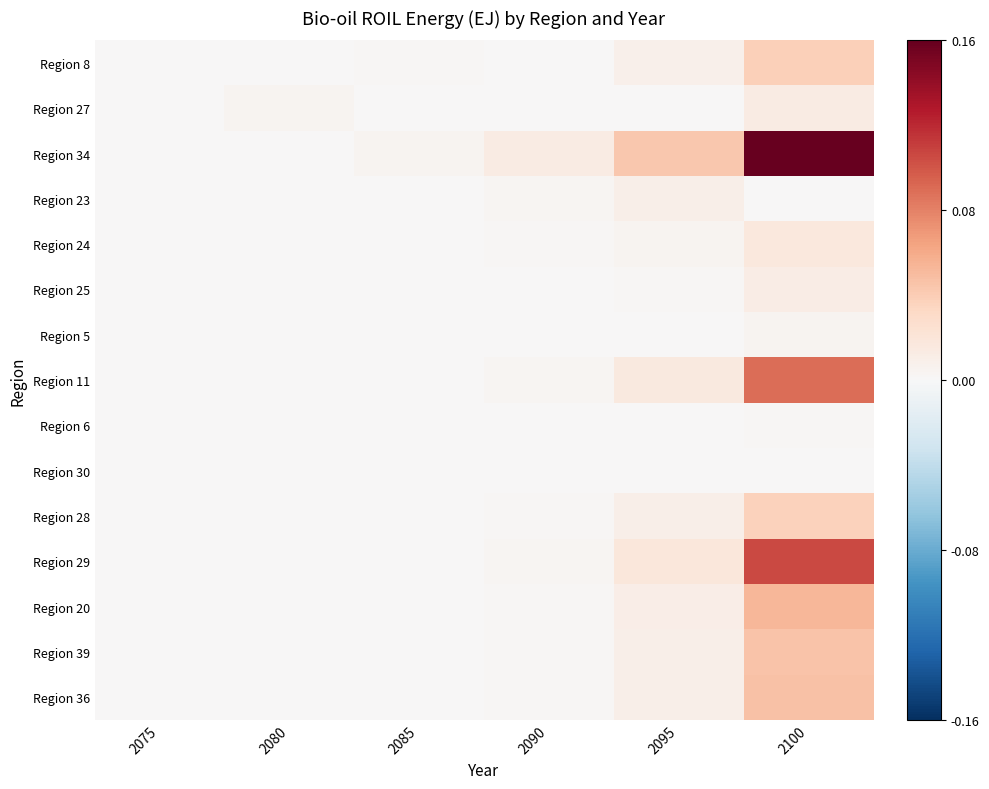

Which series changed the most between 2085 and 2095?

Region 34